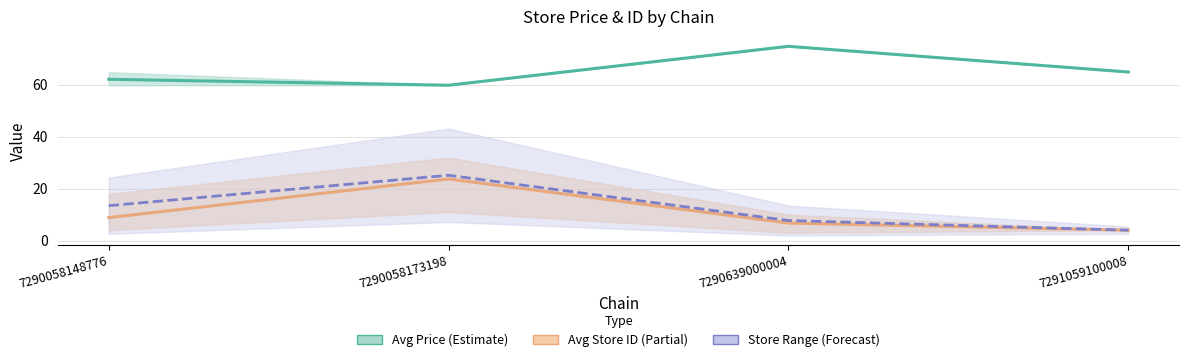

What is the highest value of the Avg Store ID (Partial) series?

23.8